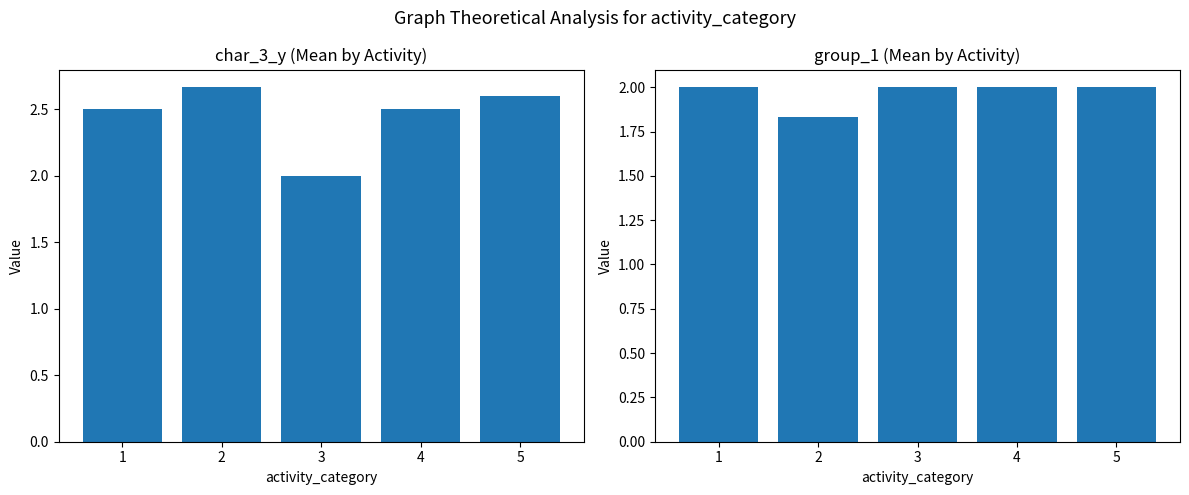

At 1, list the series in order from largest to smallest.

char_3_y mean, group_1 mean